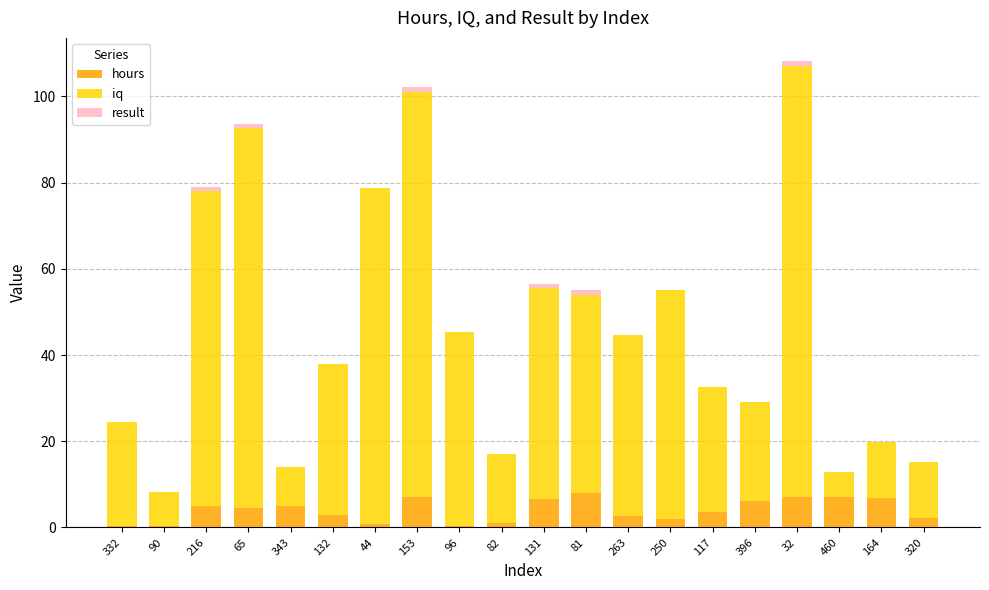

How many series are shown in this chart?

3